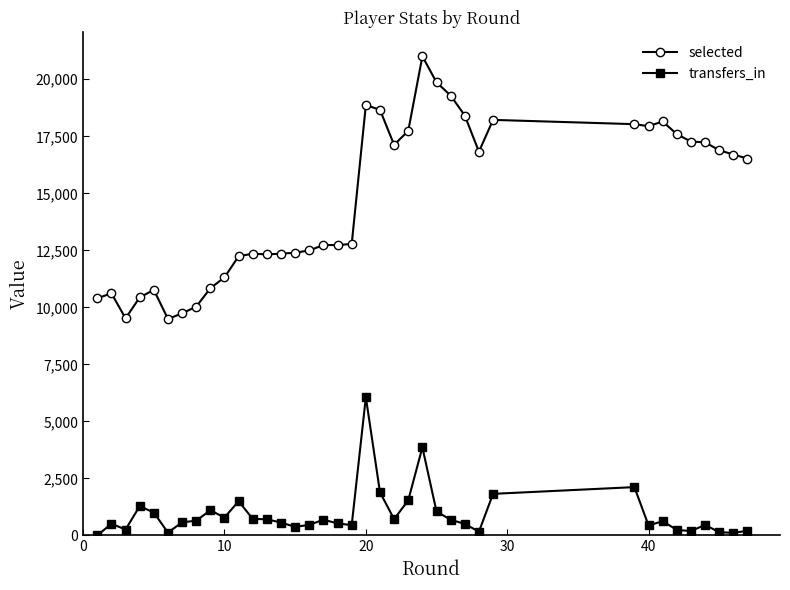

Which series has the widest spread of values?

selected